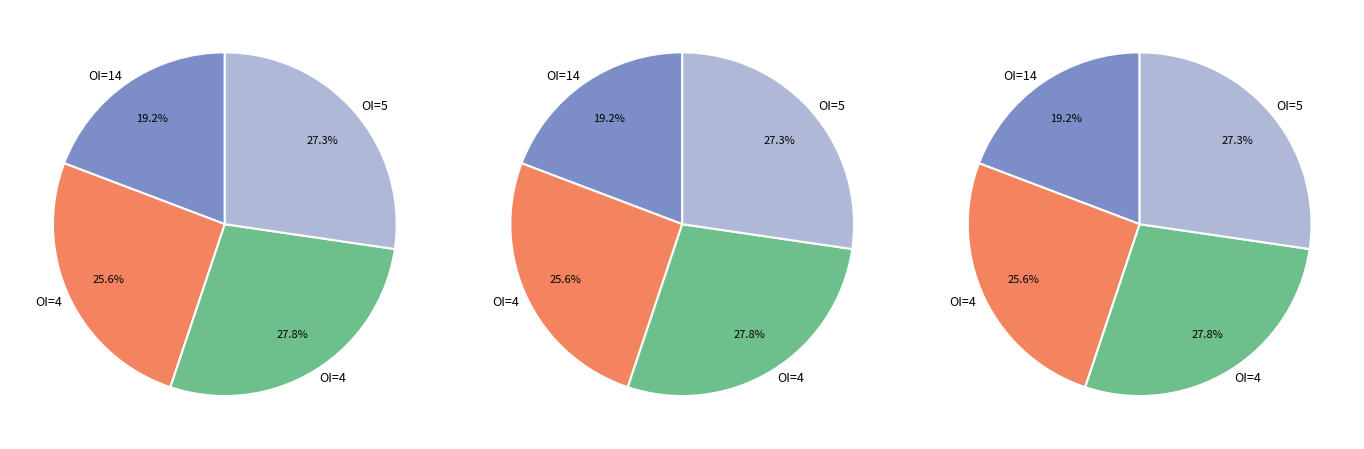

To the nearest percent, what is the difference between the largest and smallest slice percentages?

9%